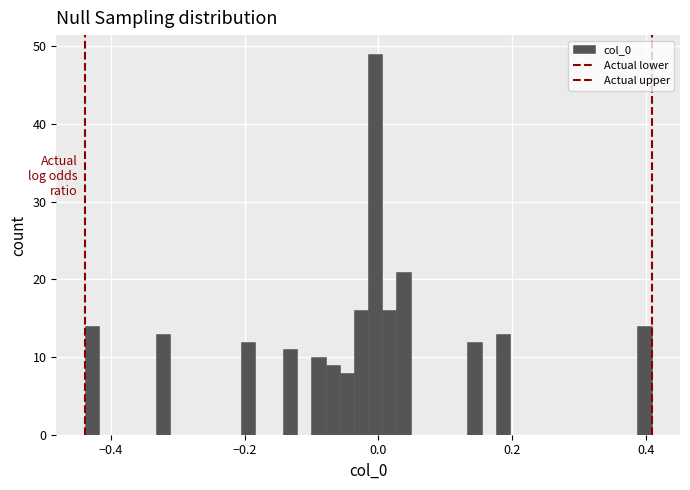

Read against the x-axis, roughly where is the centre of the tallest bar?

0.00